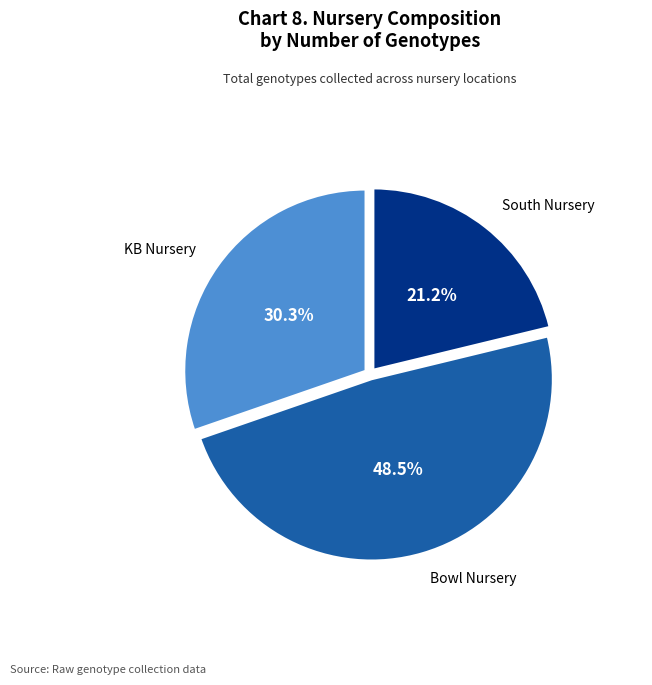

Rank the categories by value from highest to lowest.

Bowl Nursery, KB Nursery, South Nursery